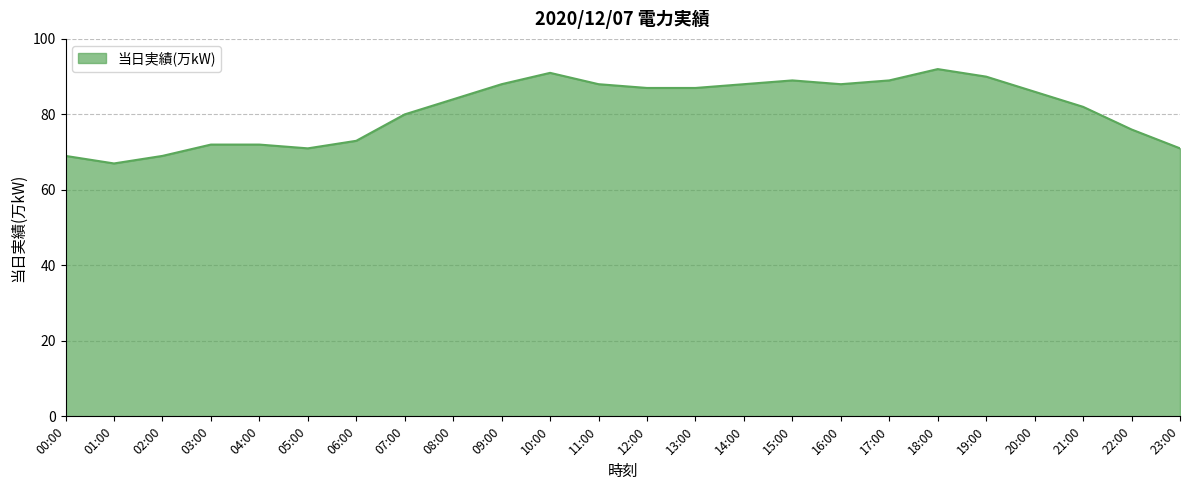

How many lines are shown in the chart?

1